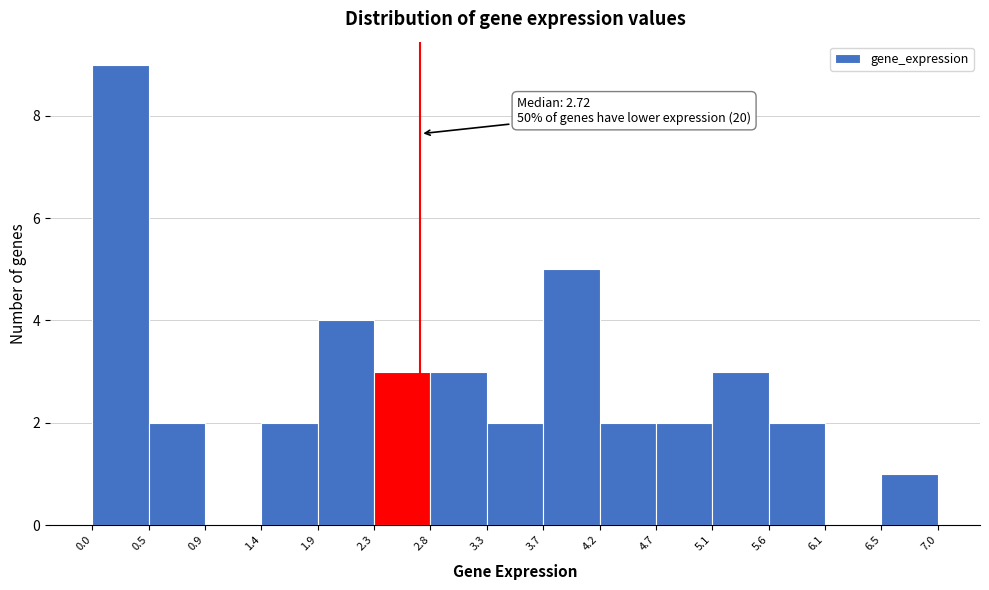

Which range on the x-axis has the tallest bar?

0.0 to 0.5